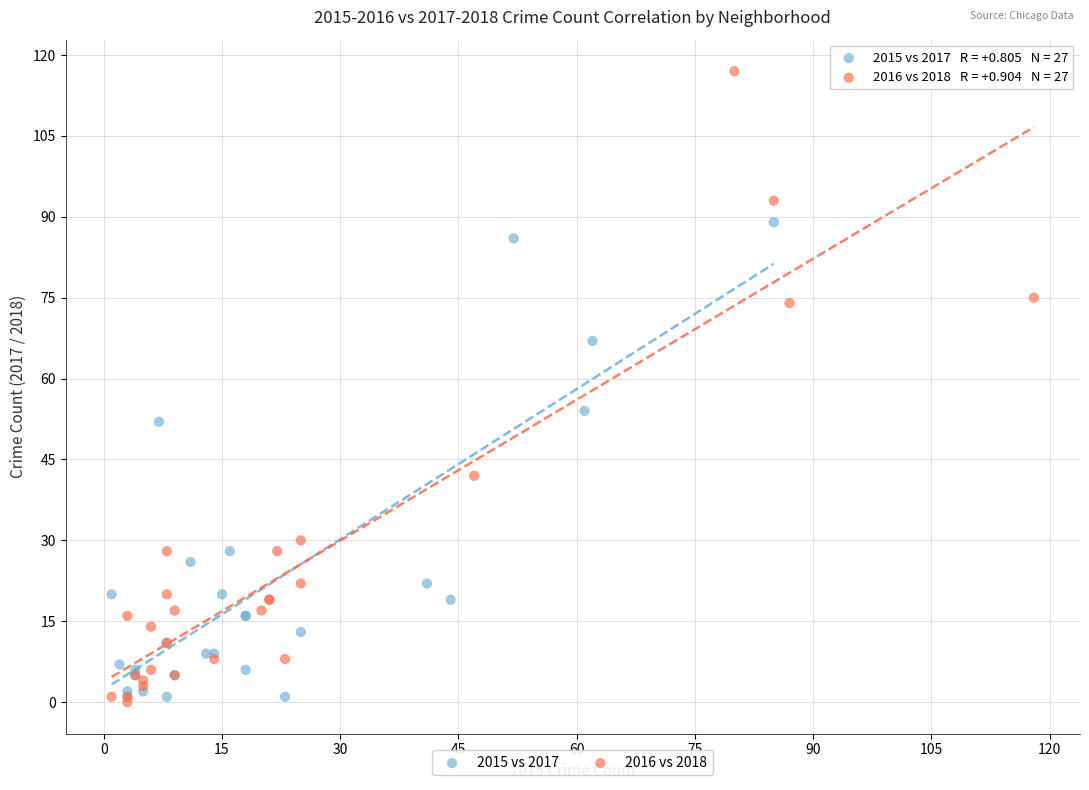

Which series reaches the maximum Y coordinate?

2016 vs 2018